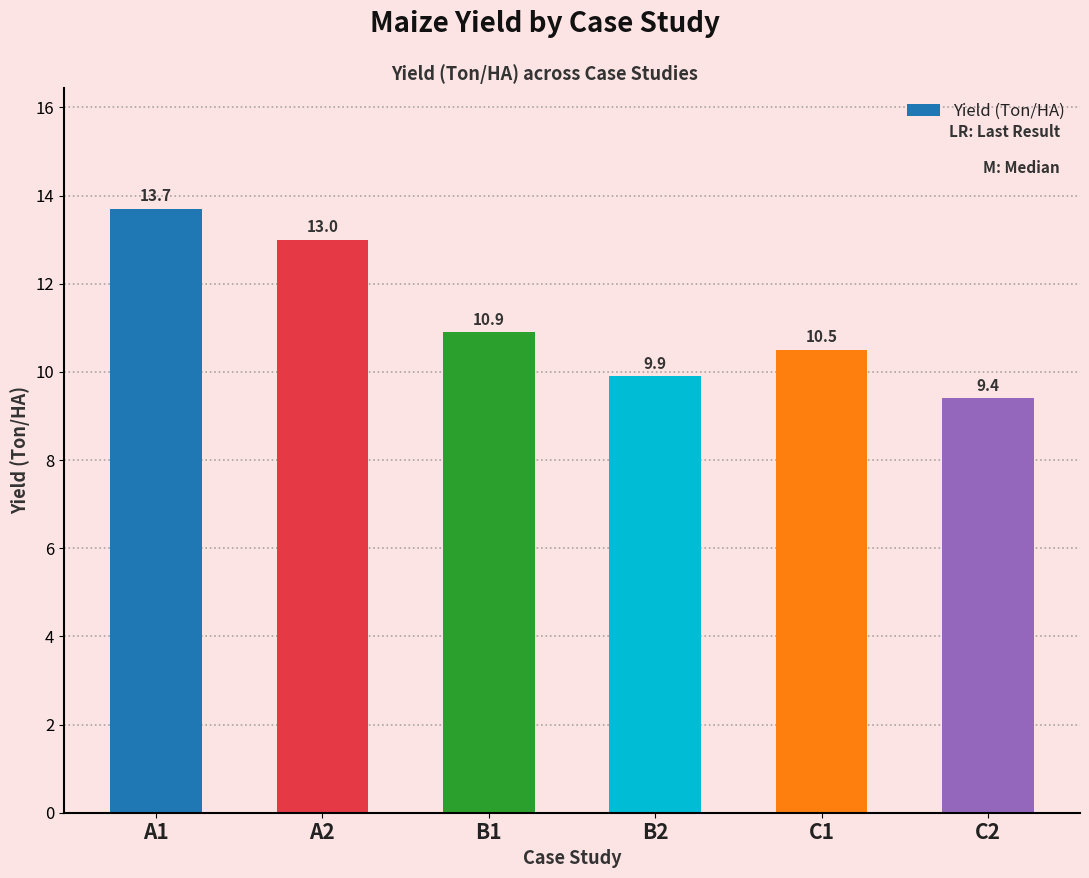

Is it true that the value at C2 is 6.1?

False